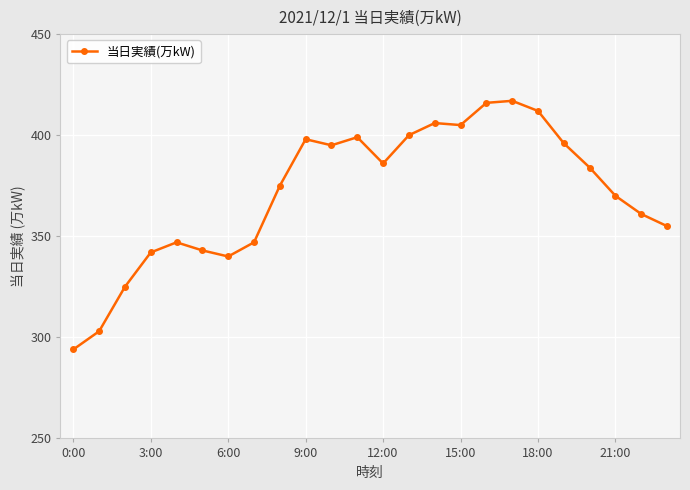

What is the maximum value shown in the chart?

417